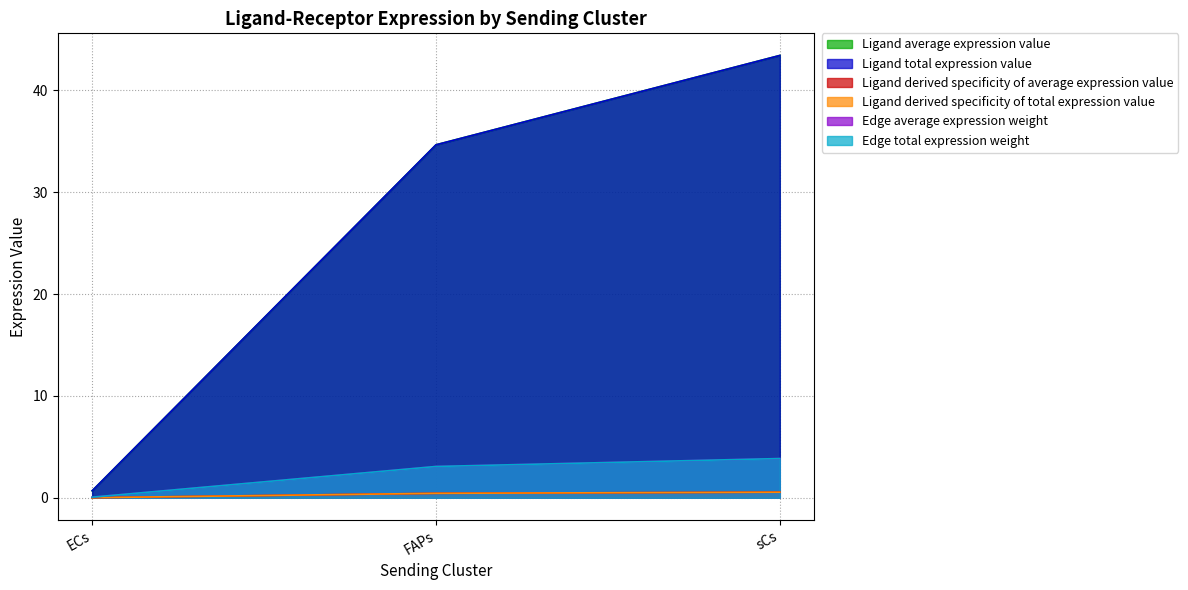

At which category is the sum across all series the highest?

sCs